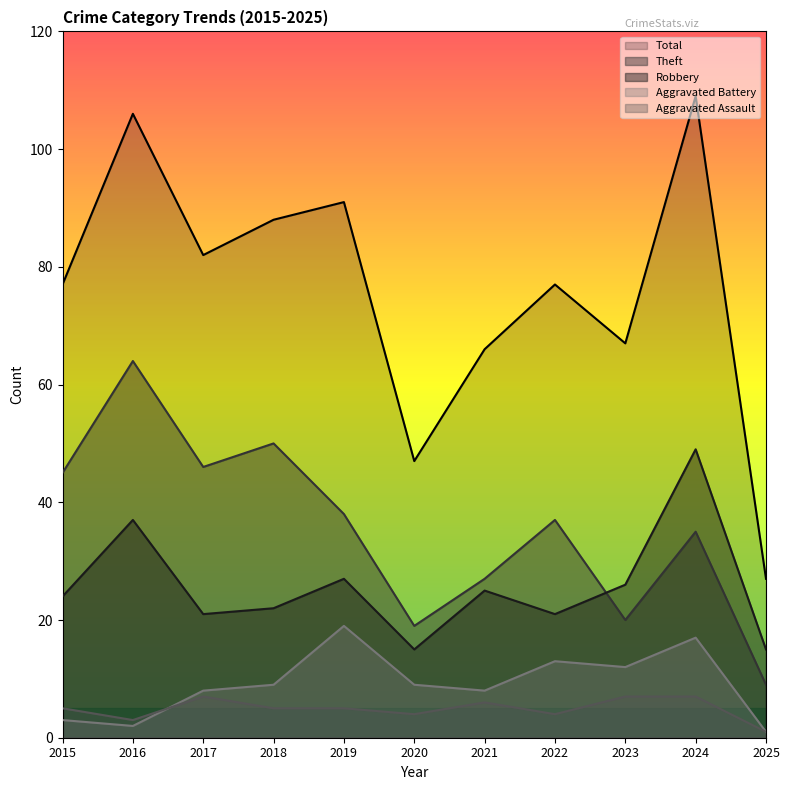

Which series changed the most between 2016 and 2025?

Total